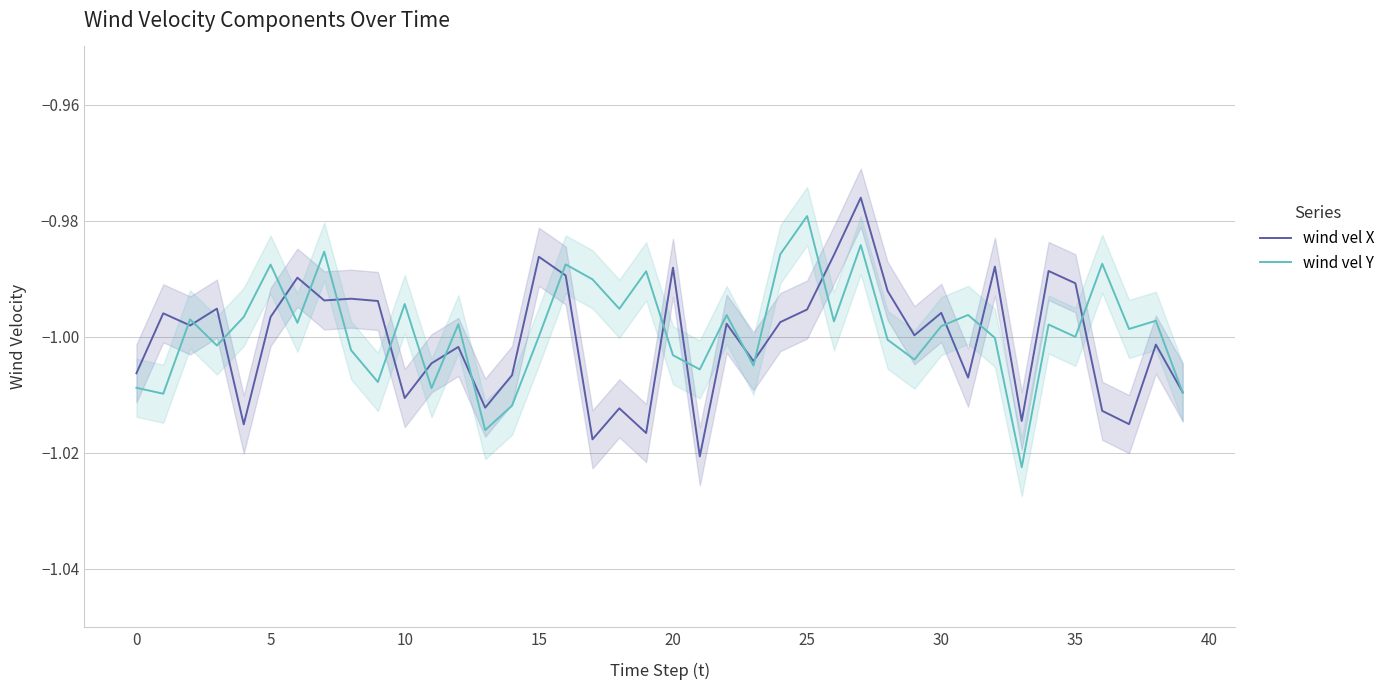

Is it true that wind vel Y equals -1.0 at 15?

True